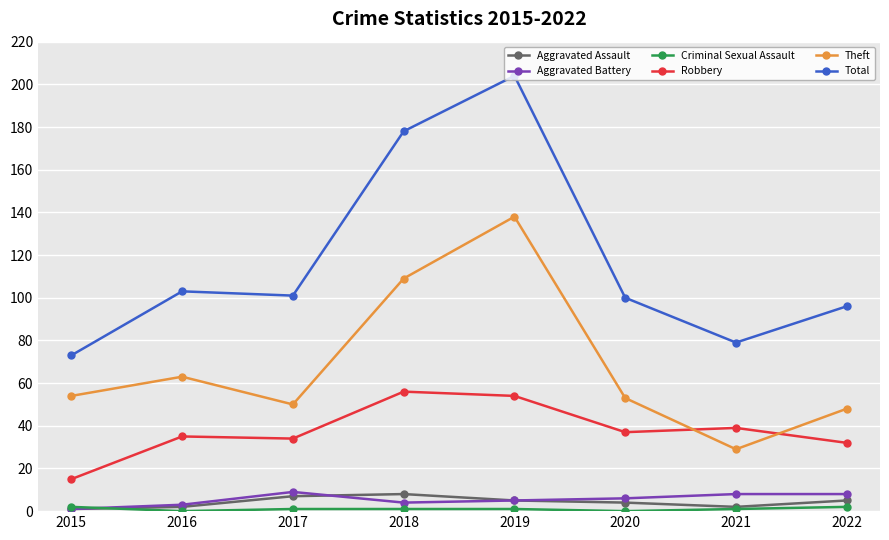

At which category does Aggravated Battery reach its first local peak?

2017